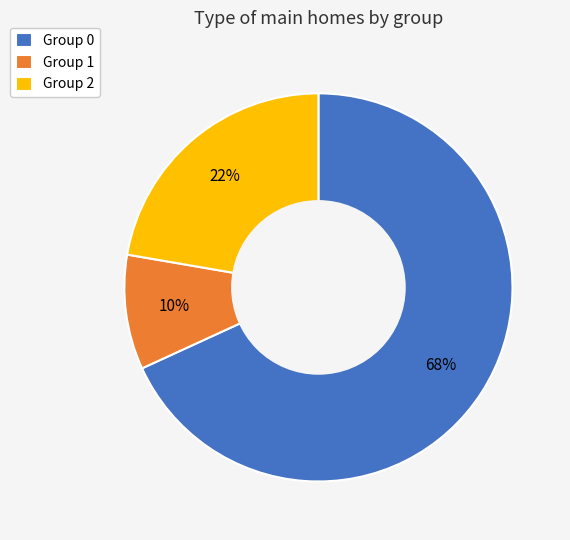

To the nearest percent, what portion does Group 0 represent?

68%